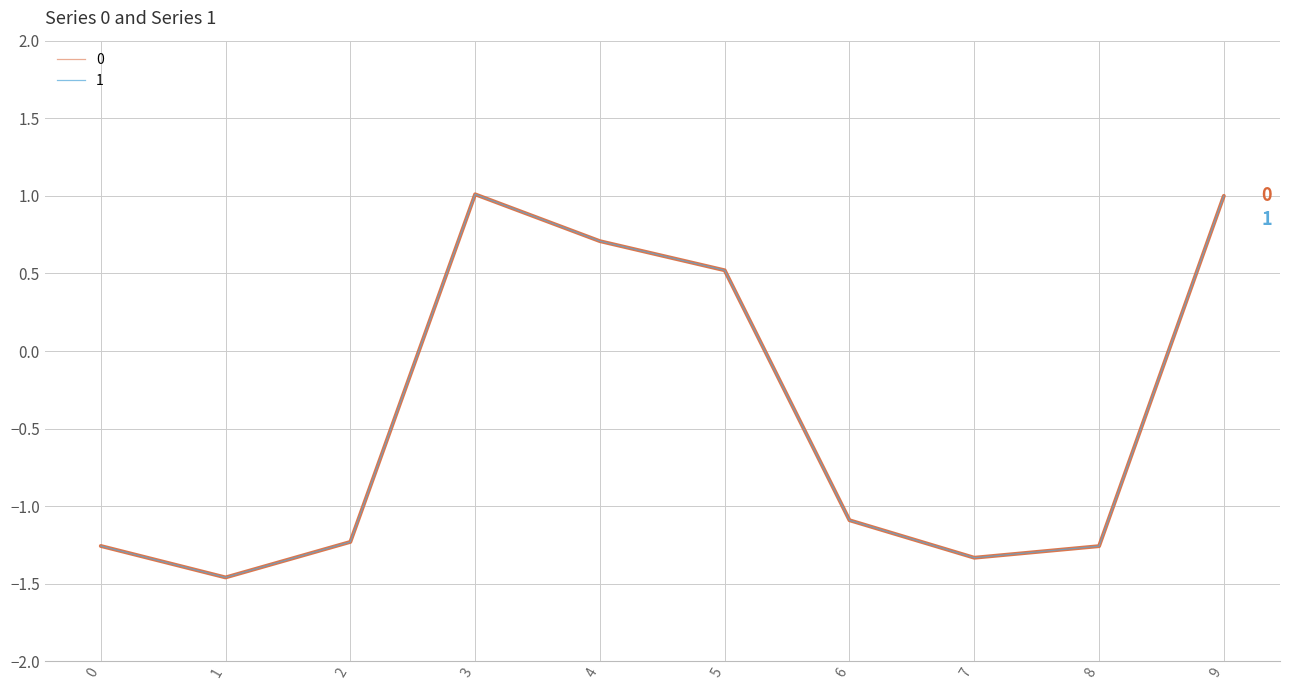

What is the difference between the 0 values at 0 and 1?

0.2